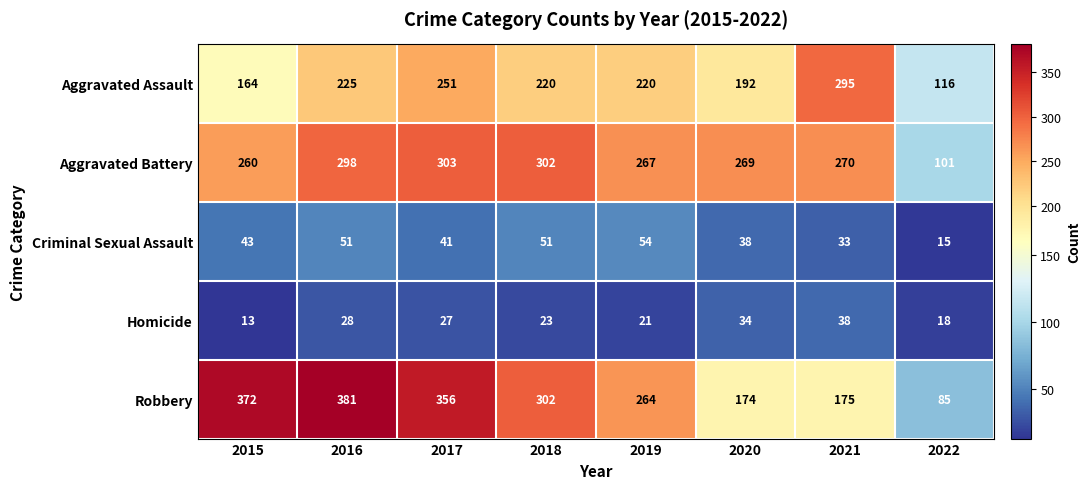

At how many categories does at least one series exceed 346?

3